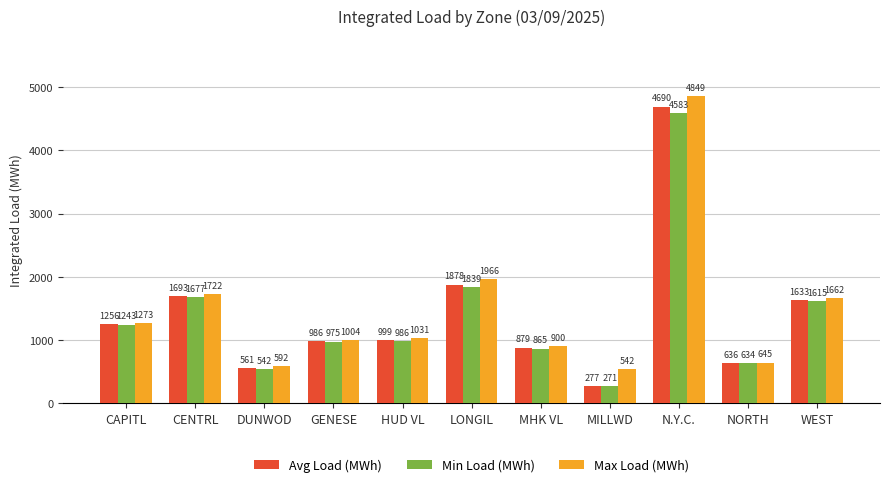

What is the difference between the second highest and minimum values in the Min Load (MWh) series?

1568.6